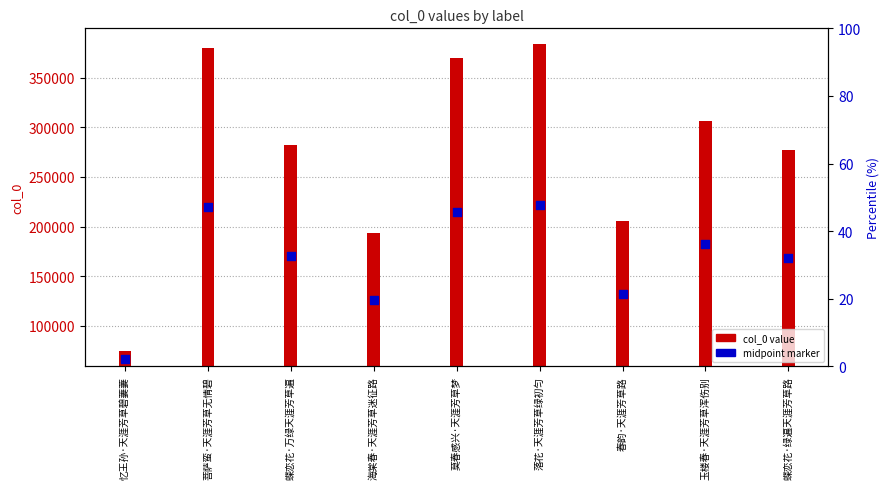

Which series has the largest Y range (max minus min)?

col_0 value